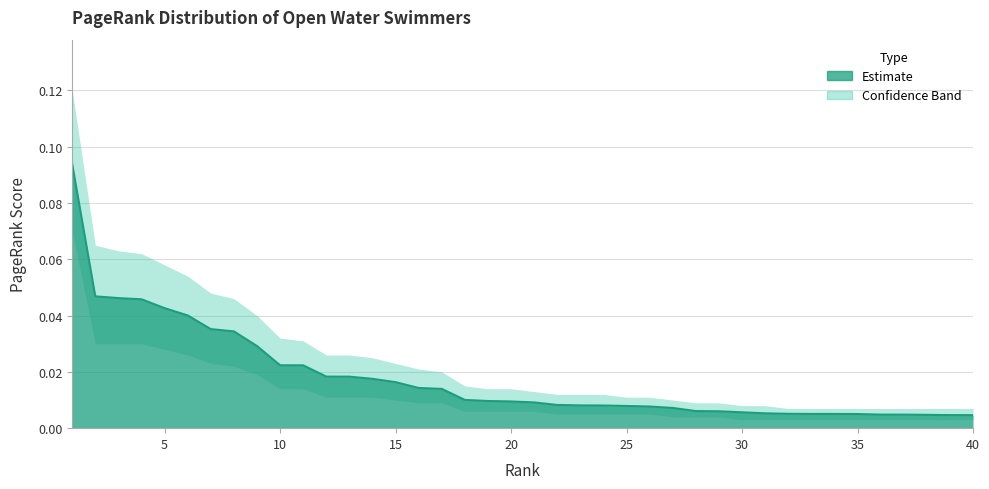

What is the maximum value shown in the chart?

0.1